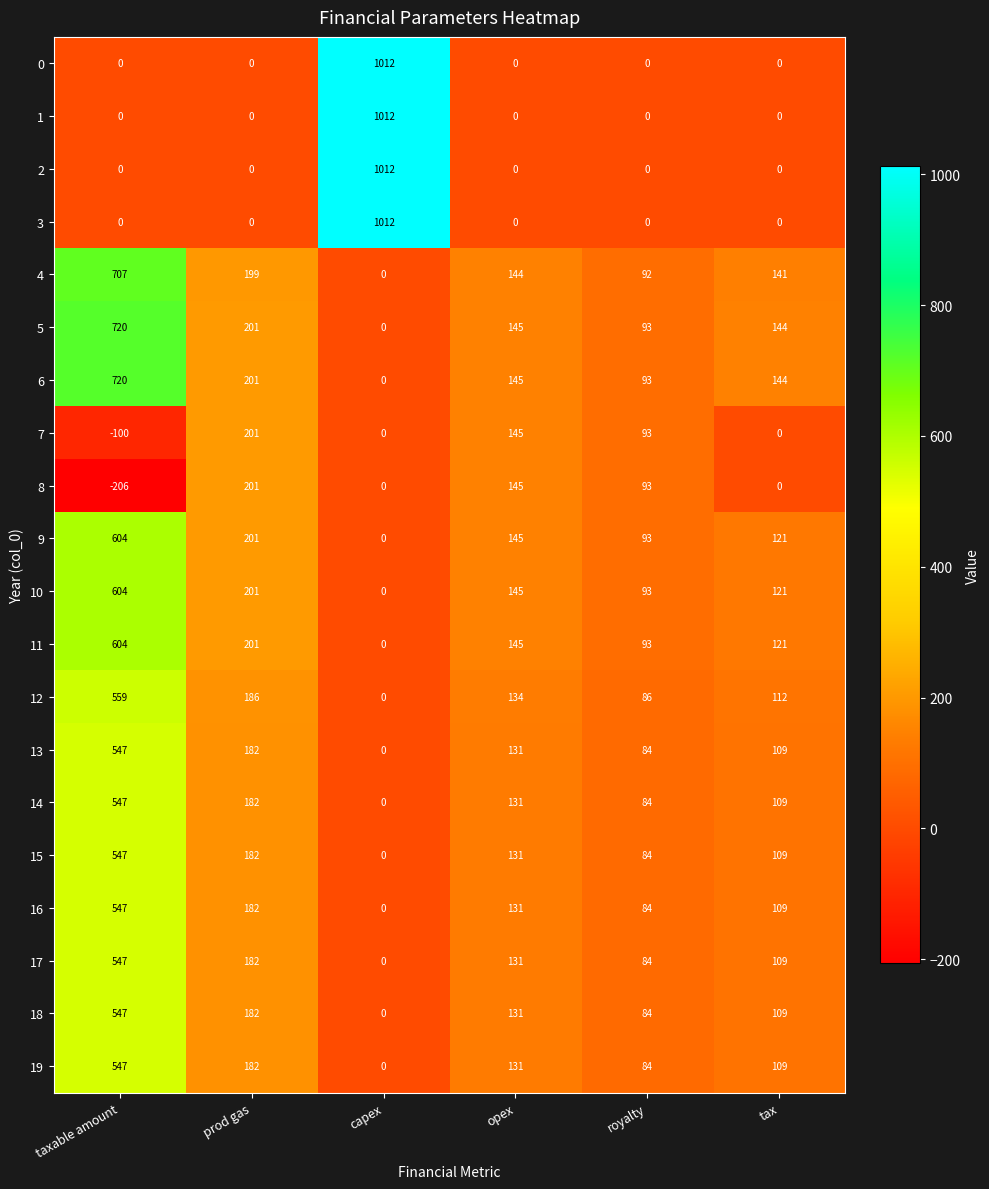

What is the difference between the highest and lowest values at prod gas?

201